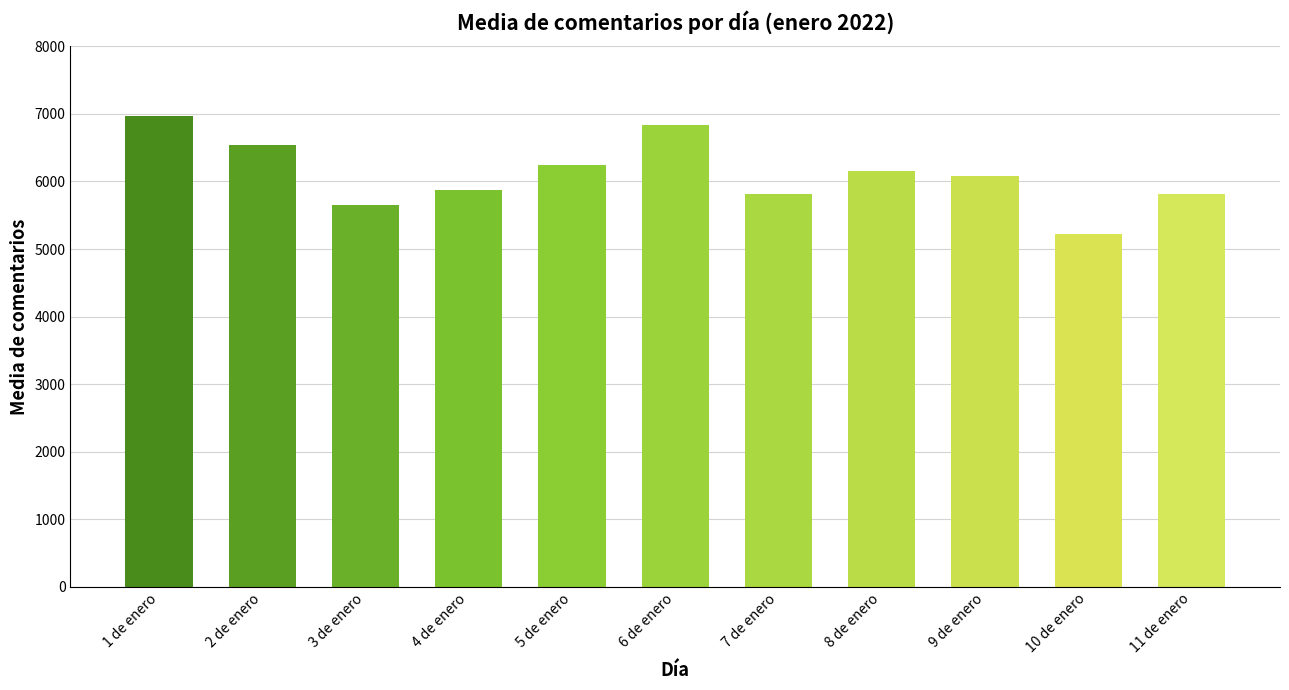

Does the chart contain any negative values?

No